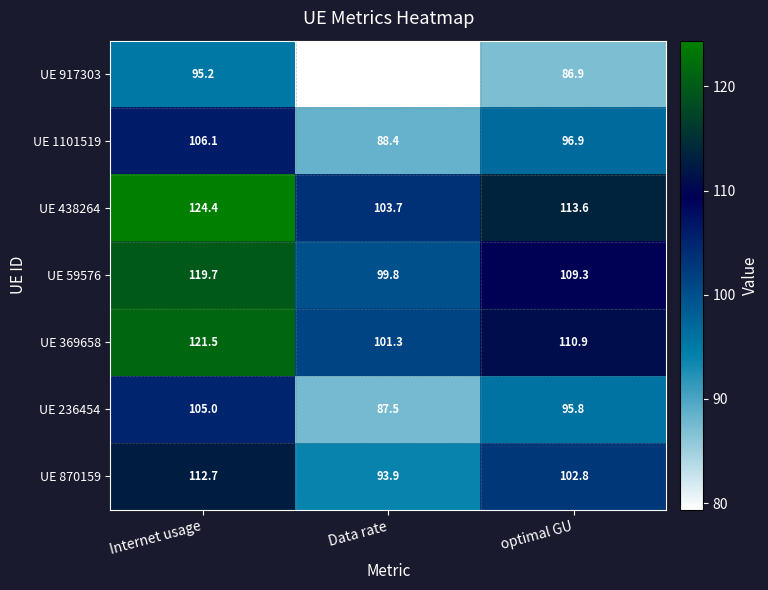

Which series has the largest total across all categories?

UE 438264